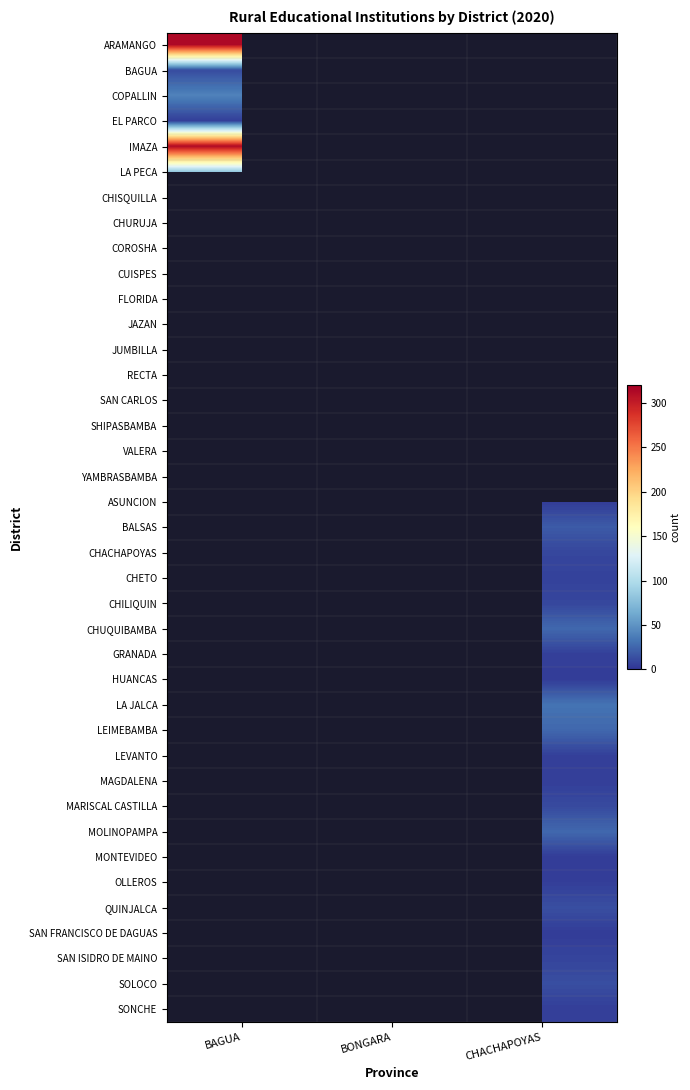

Is the value of MARISCAL CASTILLA at BAGUA greater than the value of SAN FRANCISCO DE DAGUAS at BAGUA?

No